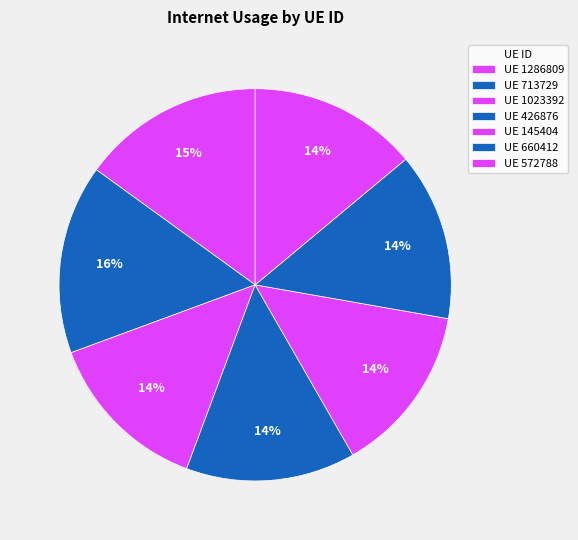

How many segments does this pie chart have?

7